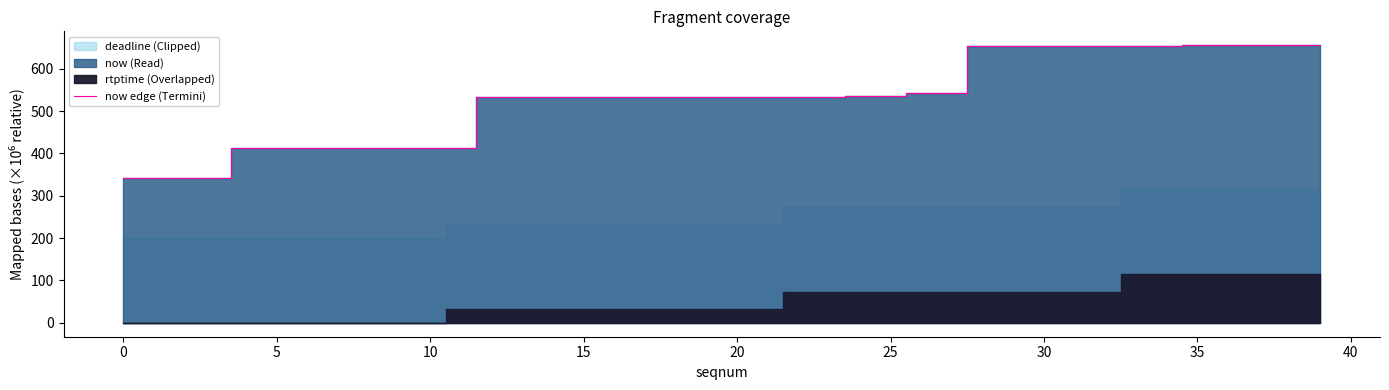

What is the difference between the second highest and minimum values?

313.6